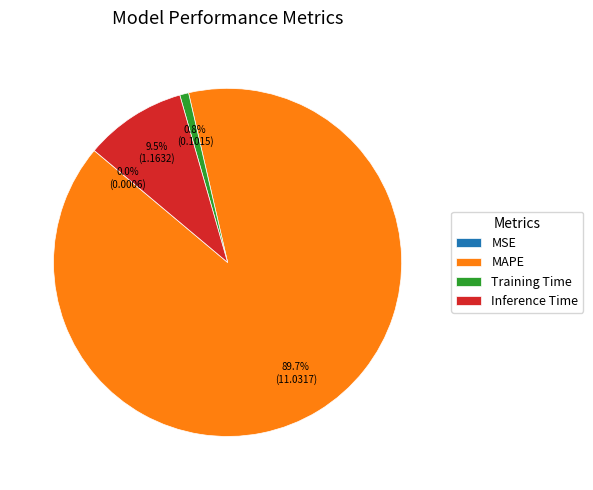

Which slice represents more than half of the pie?

MAPE